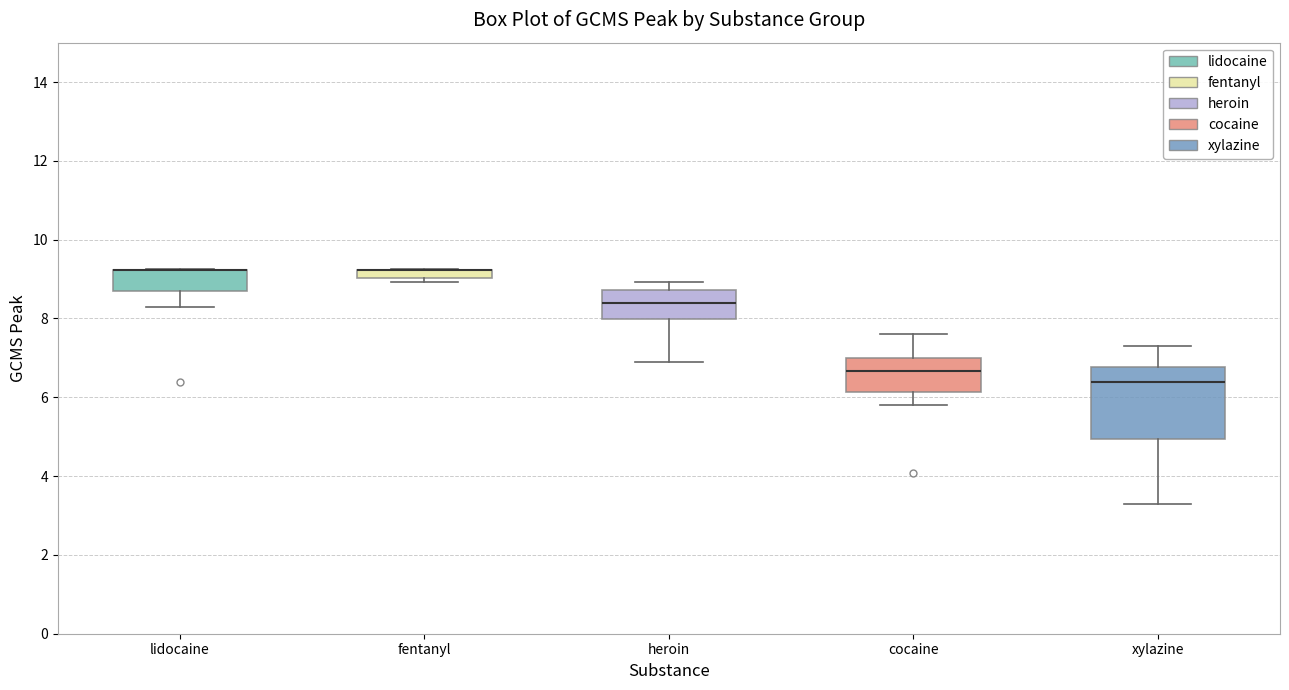

Comparing the boxes themselves (not the whiskers), which one is the tallest?

xylazine